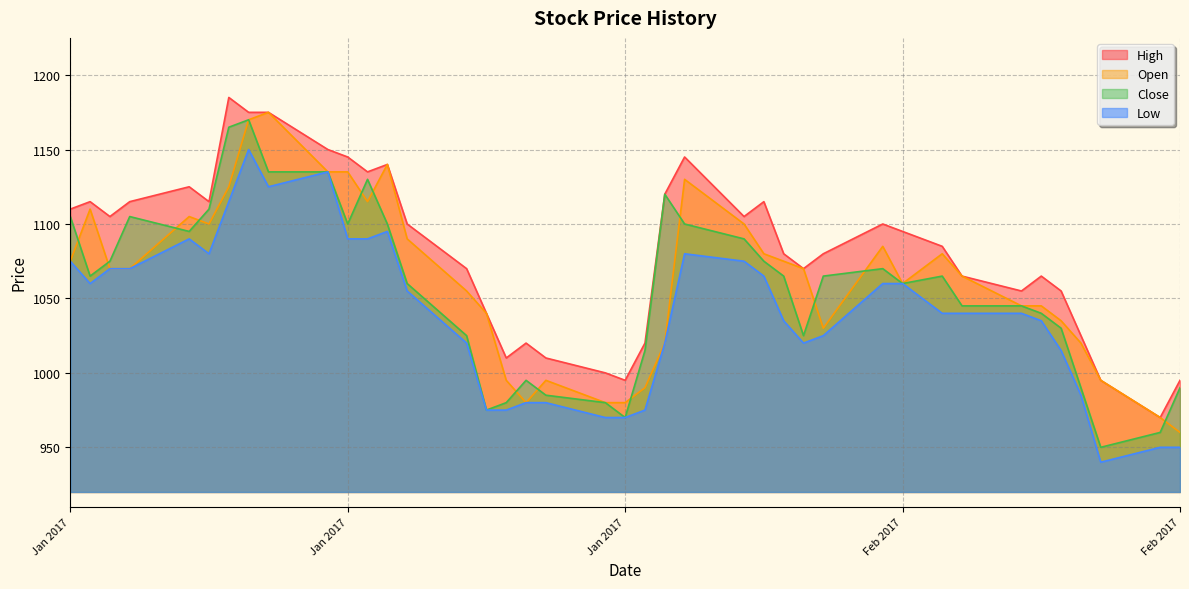

What is the value of the Close point at the 18th from the left?

995